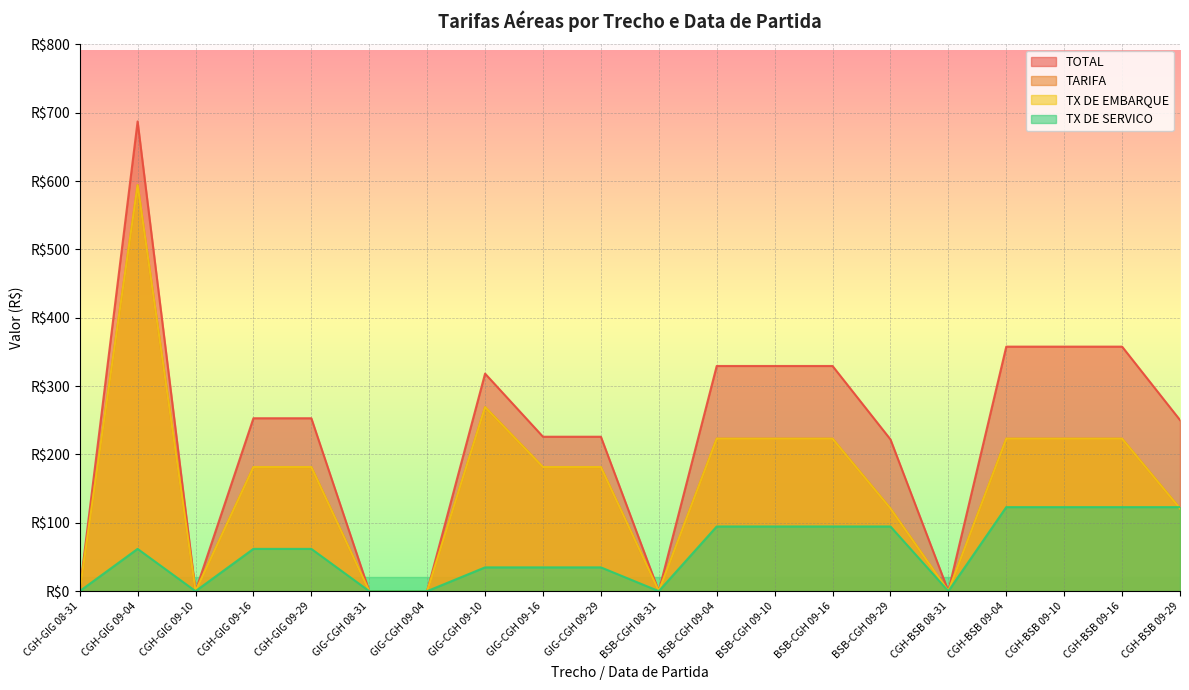

Reading right to left, list all the values displayed in this chart.

TOTAL: 250.3	357.7	357.7	357.7	0.0	222.0	329.4	329.4	329.4	0.0	225.9	225.9	318.3	0.0	0.0	253.0	253.0	0.0	687.2	0.0
TARIFA: 121.0	223.1	223.1	223.1	0.0	121.0	223.1	223.1	223.1	0.0	181.6	181.6	269.3	0.0	0.0	181.6	181.6	0.0	594.1	0.0
TX DE EMBARQUE: 121.0	223.1	223.1	223.1	0.0	121.0	223.1	223.1	223.1	0.0	181.6	181.6	269.3	0.0	0.0	181.6	181.6	0.0	594.1	0.0
TX DE SERVICO: 122.9	122.9	122.9	122.9	0.0	94.6	94.6	94.6	94.6	0.0	34.8	34.8	34.8	0.0	0.0	61.8	61.8	0.0	61.8	0.0